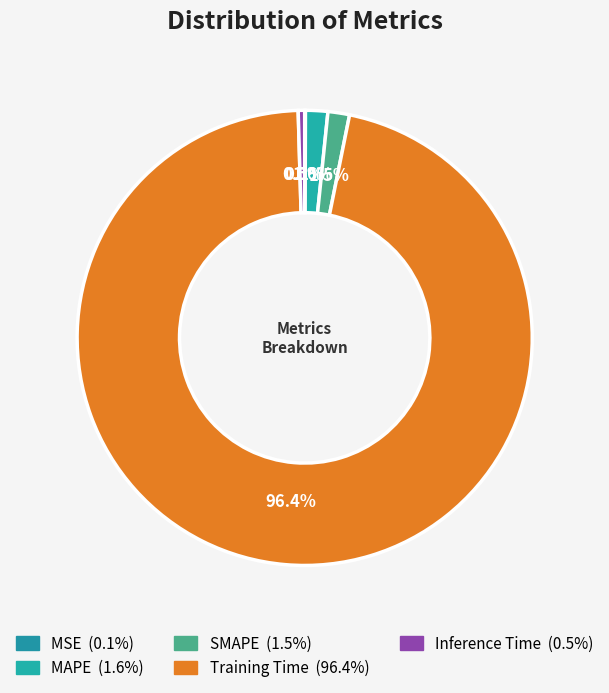

True or false: SMAPE accounts for 2% of the total.

True